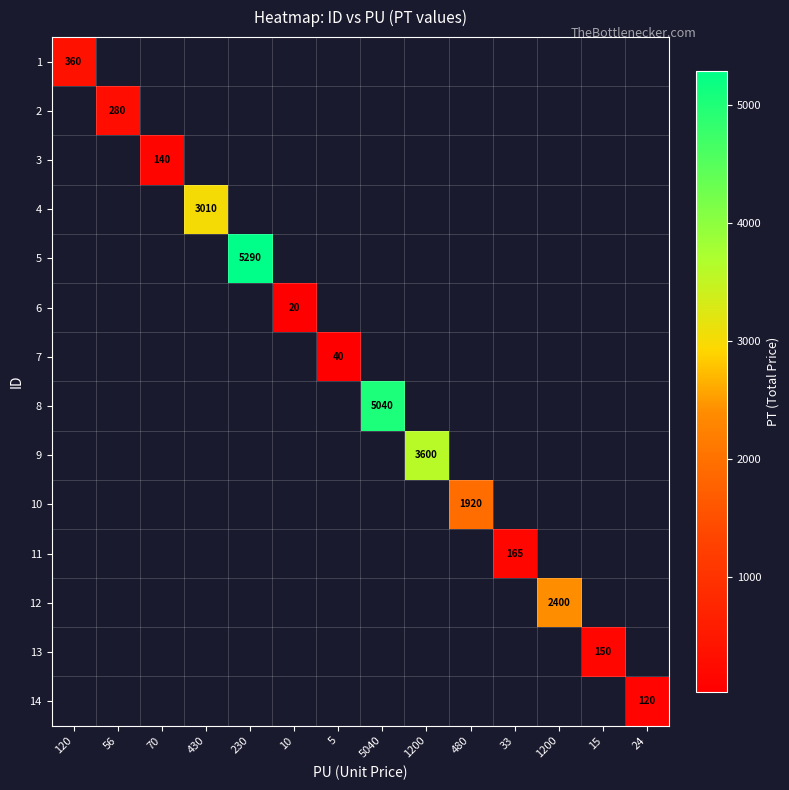

List the labels in order of 14 value, smallest first.

120, 56, 70, 430, 230, 10, 5, 5040, 1200, 480, 33, 1200, 15, 24